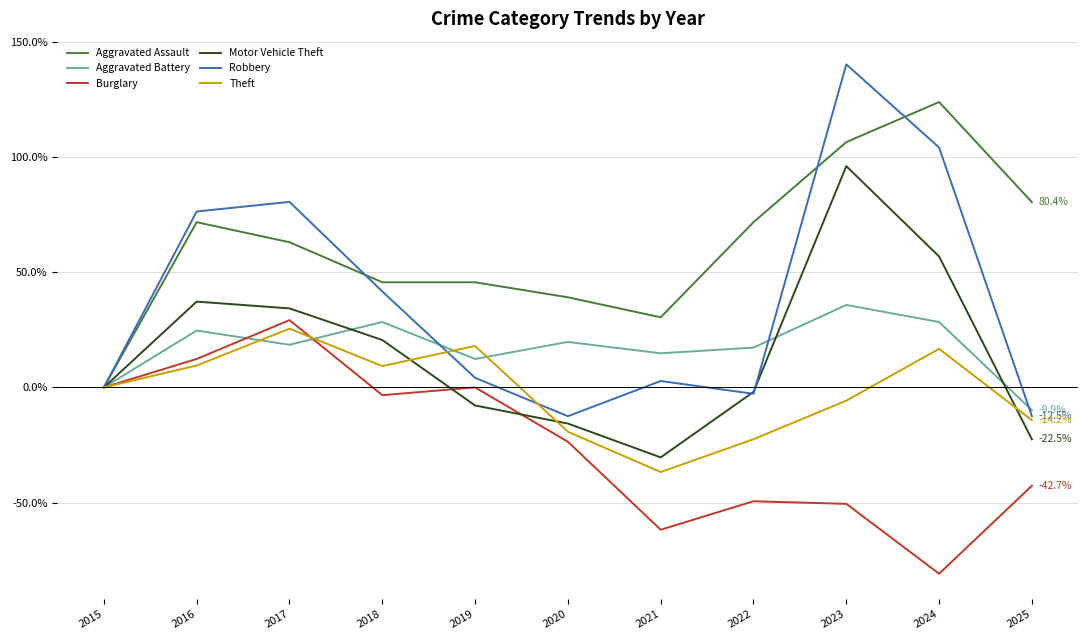

How many lines are shown in the chart?

6